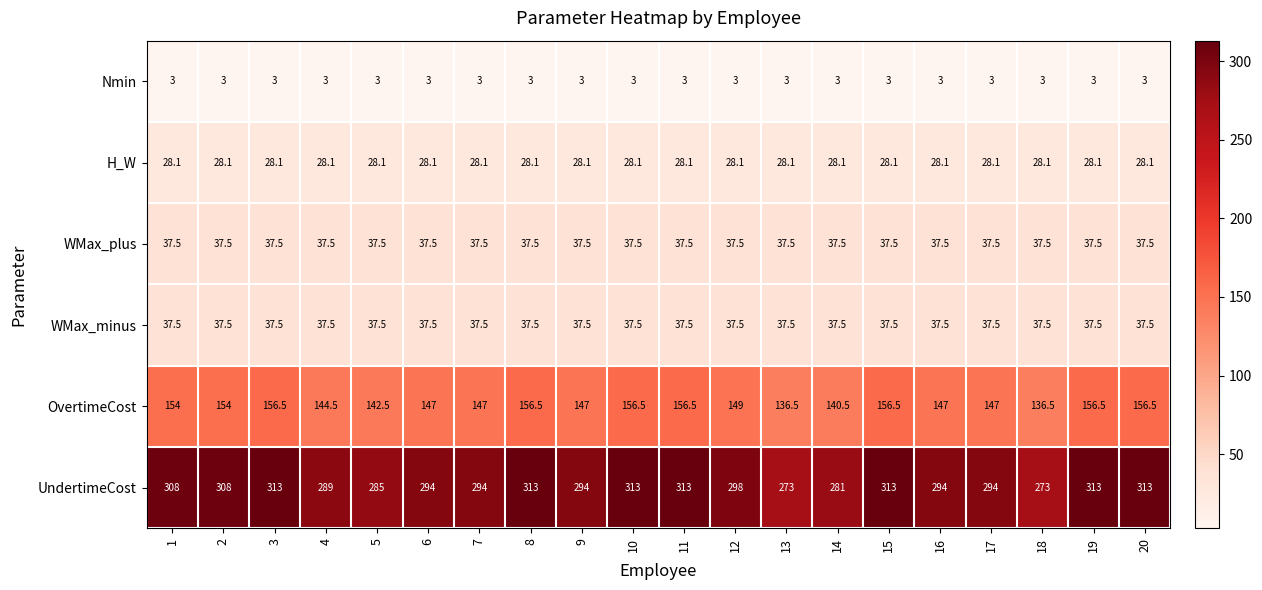

The value of Nmin at 18 is 1.2. True or false?

False